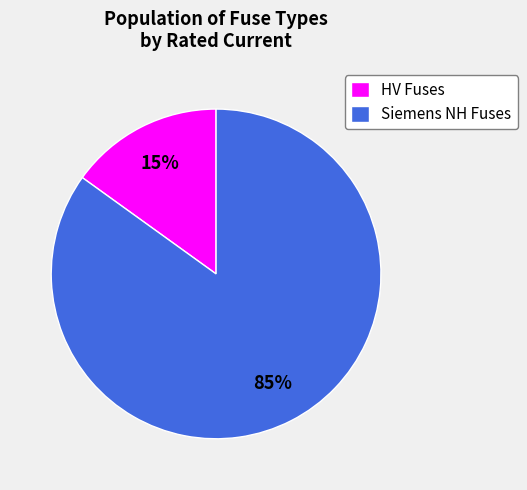

Rank the categories by value from highest to lowest.

Siemens NH Fuses, HV Fuses